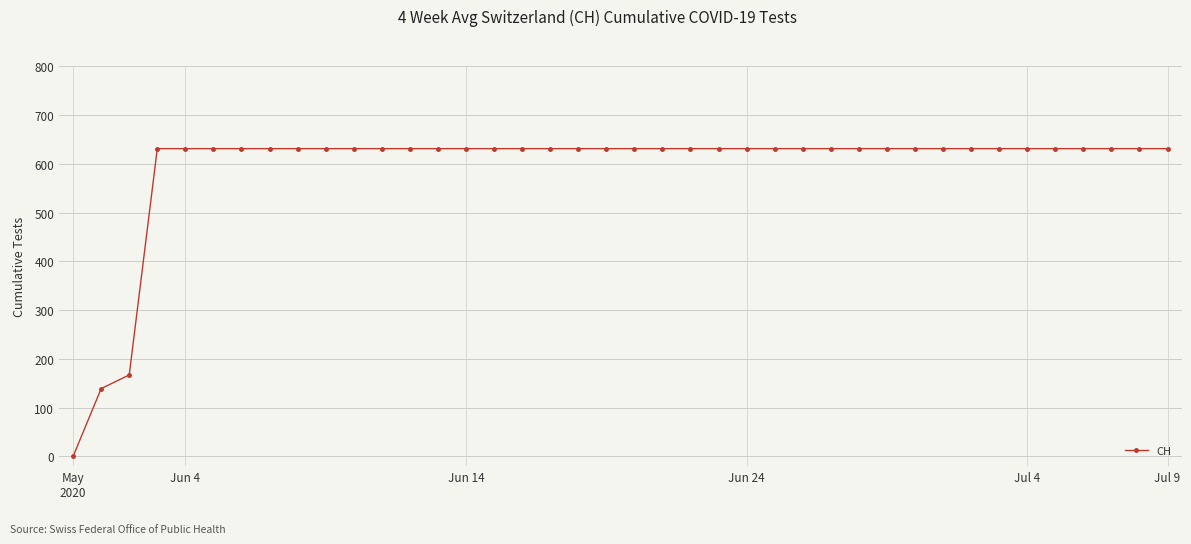

What is the value of the 24th point from the left?

631